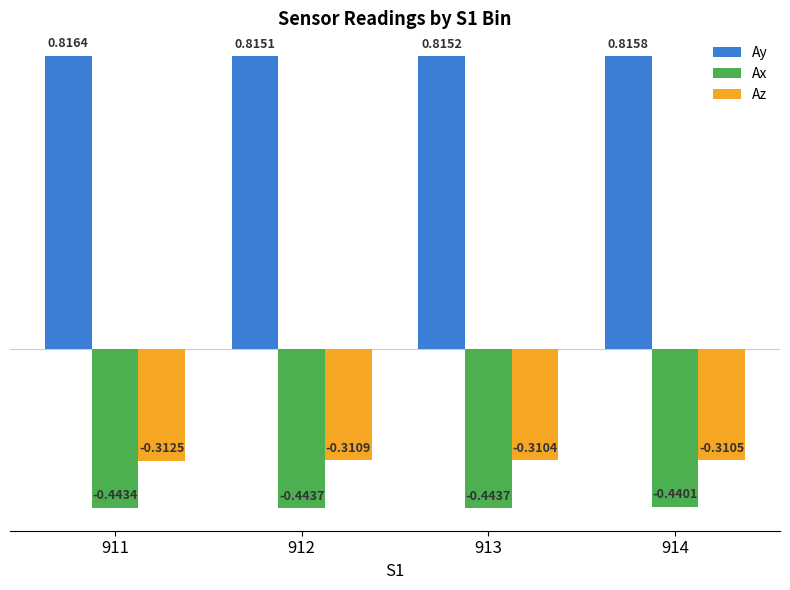

What are all the series names shown in the legend?

Ay, Ax, Az